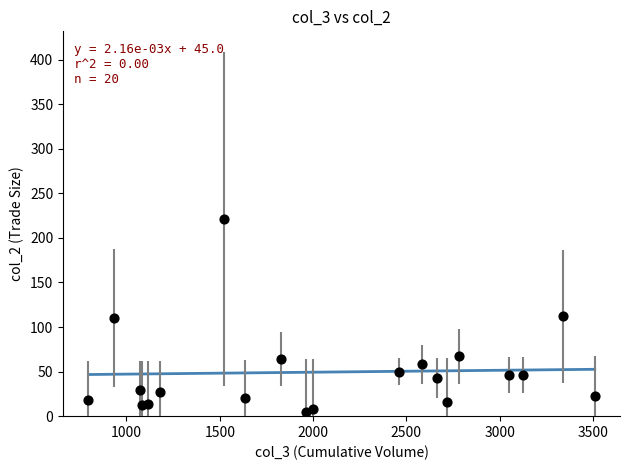

What is the range of X values (max minus min)?

2713